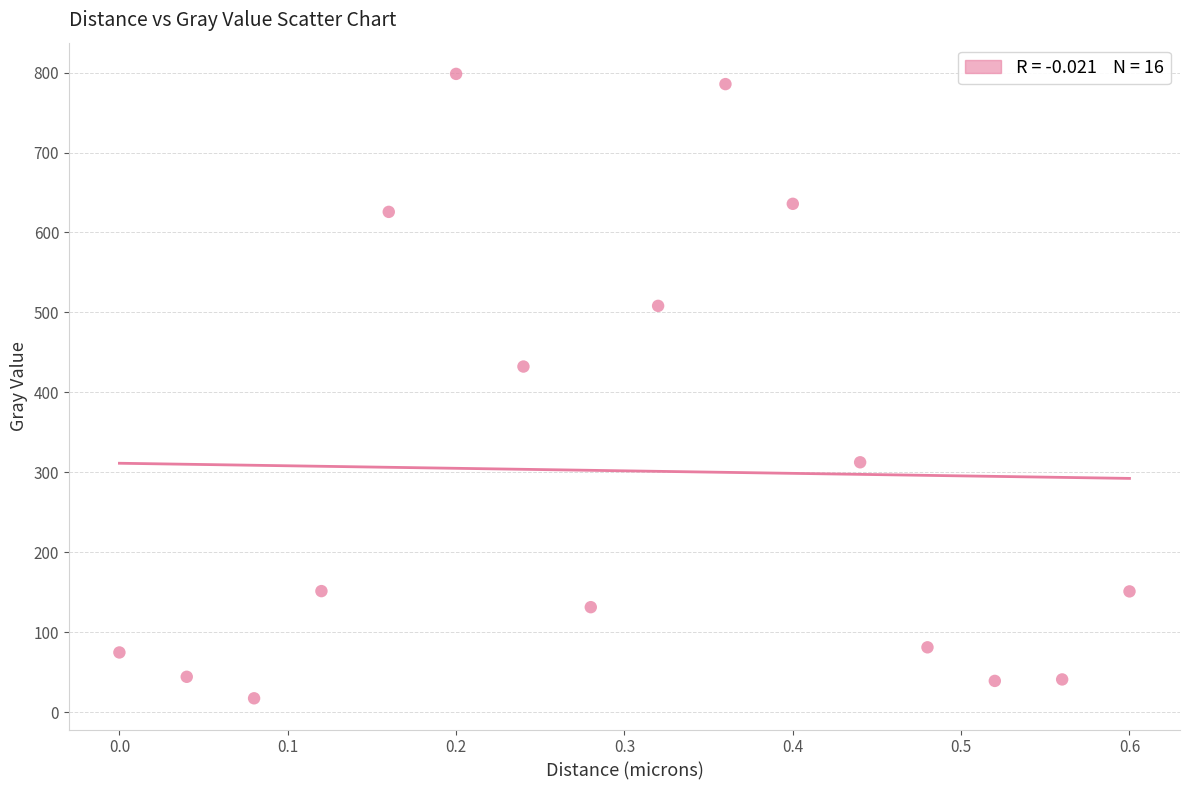

What Y value in the scatter plot is closest to 407?

432.4